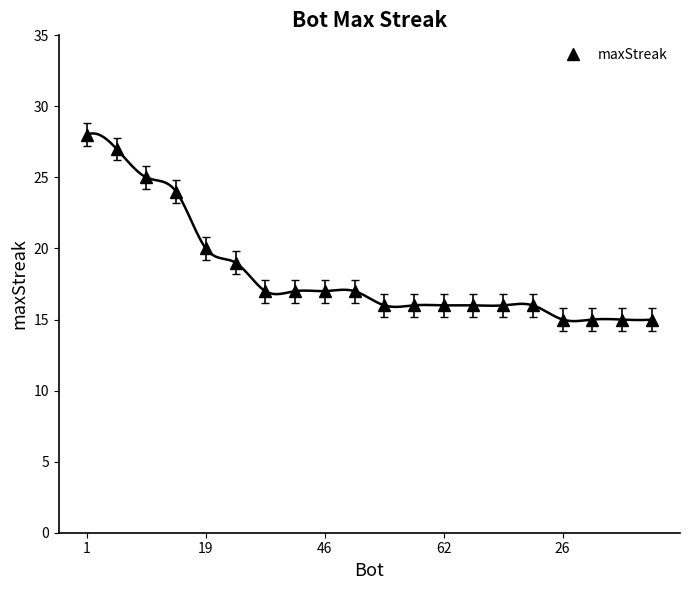

What is the maximum value for maxStreak?

28